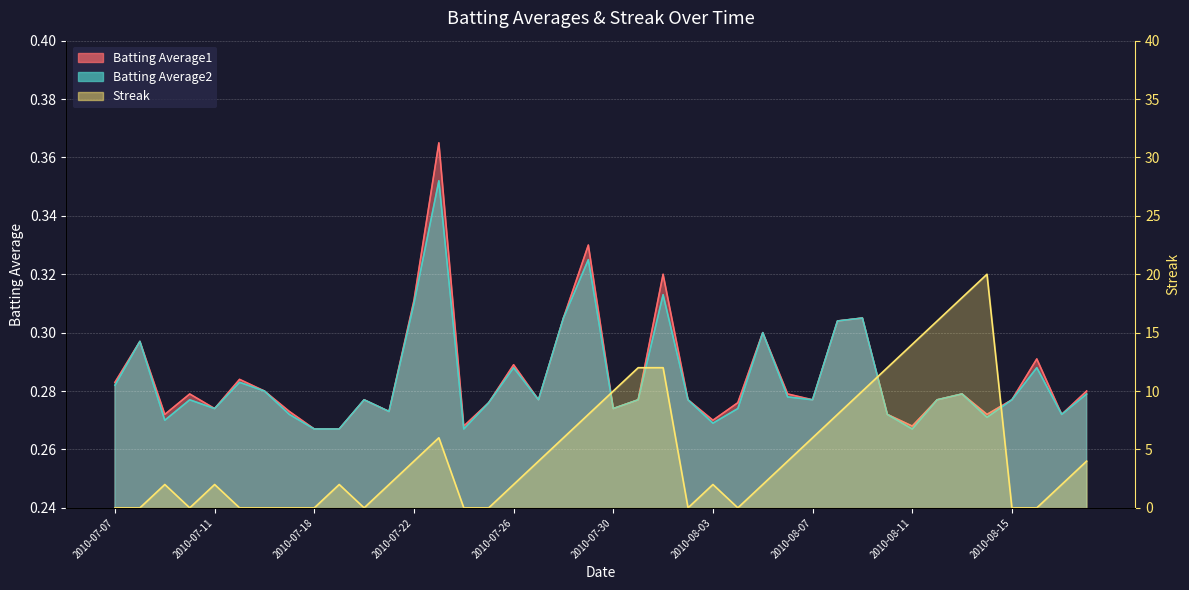

What is the average value of the Batting Average2 series?

0.3